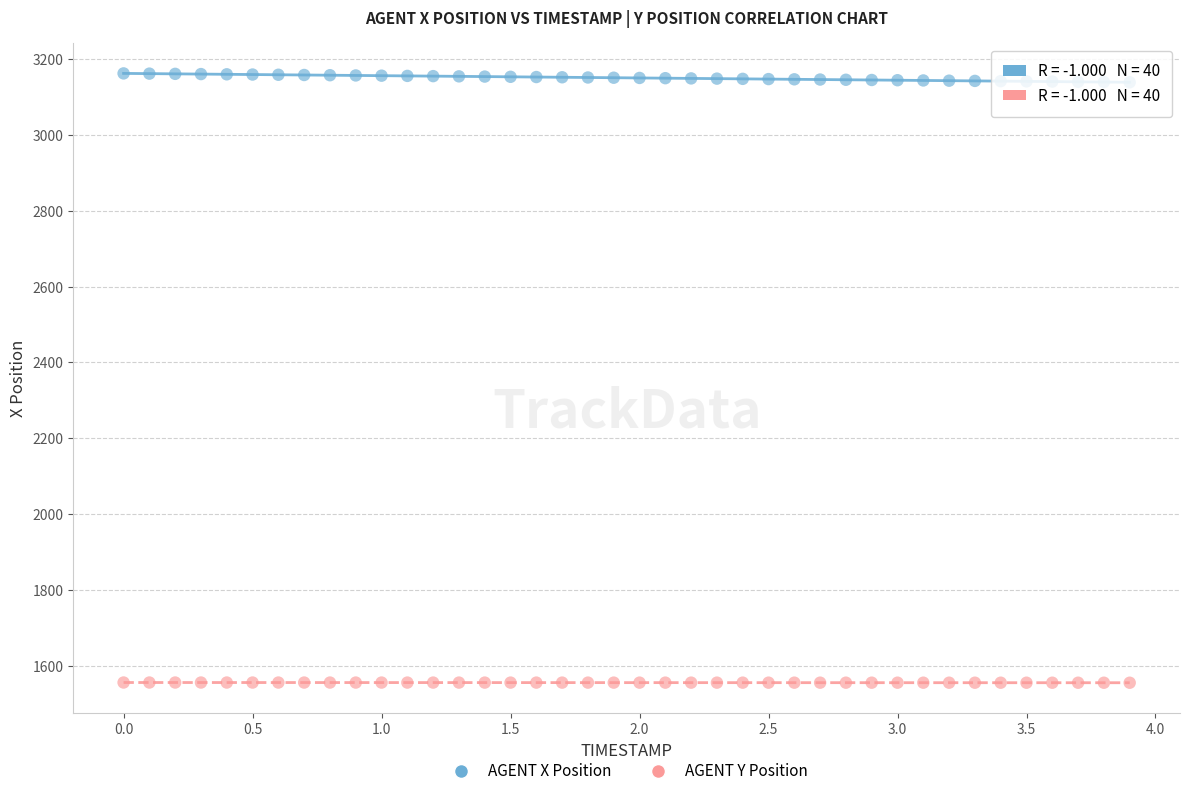

Which series has the widest spread of Y values?

AGENT X Position